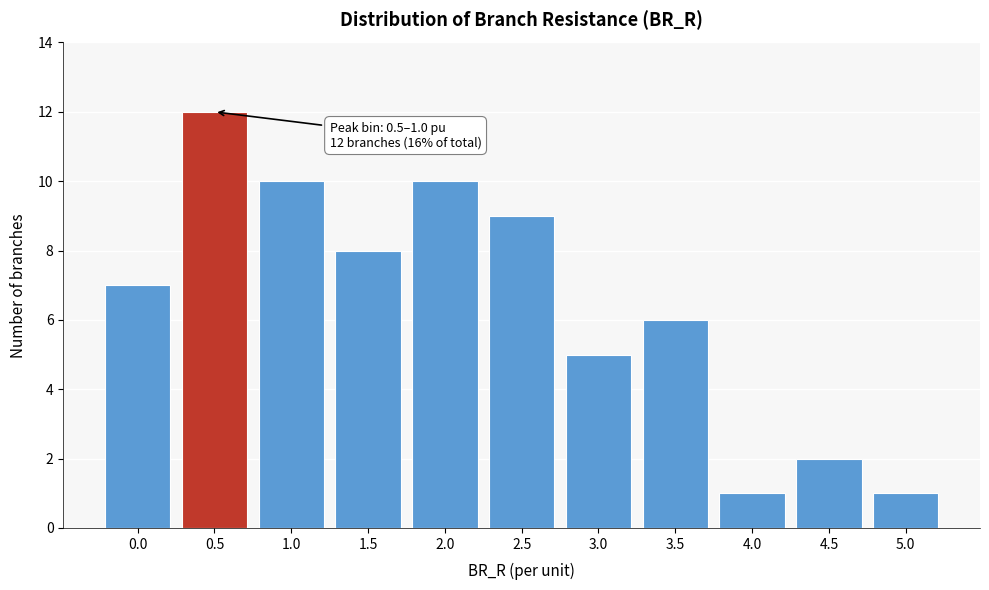

Reading left to right, transcribe all the data shown in this chart.

0.0=7	0.5=12	1.0=10	1.5=8	2.0=10	2.5=9	3.0=5	3.5=6	4.0=1	4.5=2	5.0=1